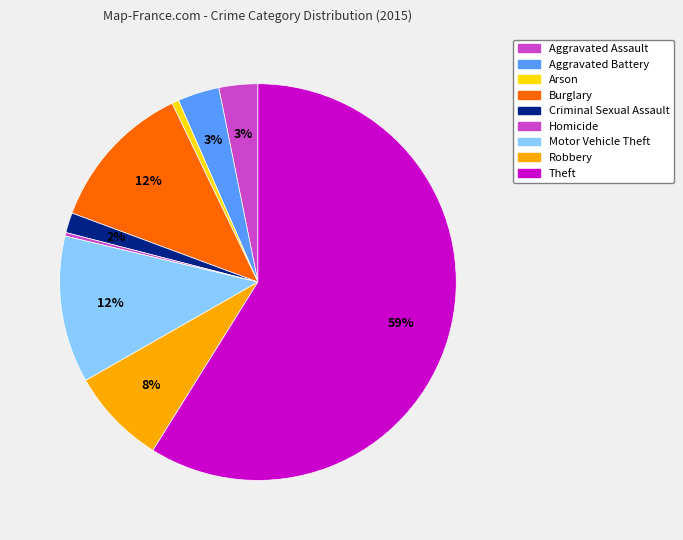

Is it true that Burglary is 2% of the pie?

False